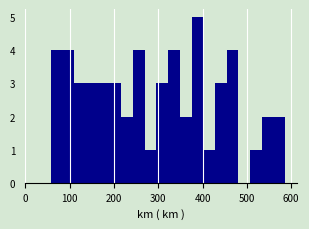

Around what value on the x-axis is the tallest bar? Give the approximate position of its centre, as read against the axis.

390